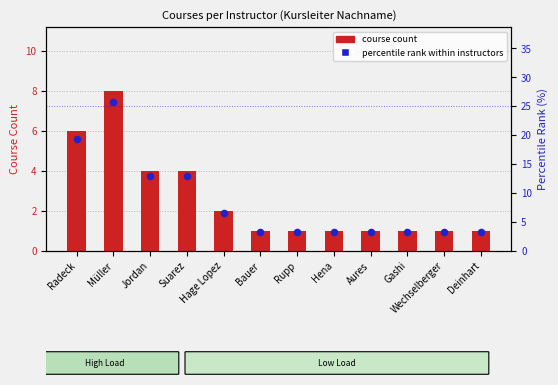

Which series has the widest spread of Y values?

percentile rank within instructors